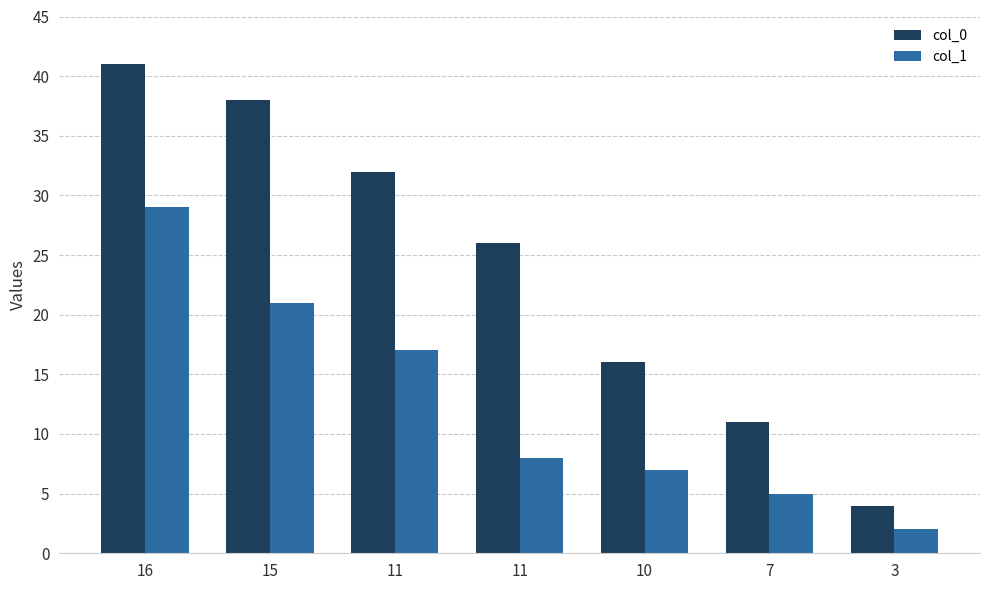

How many values in the col_1 series are below 8?

3